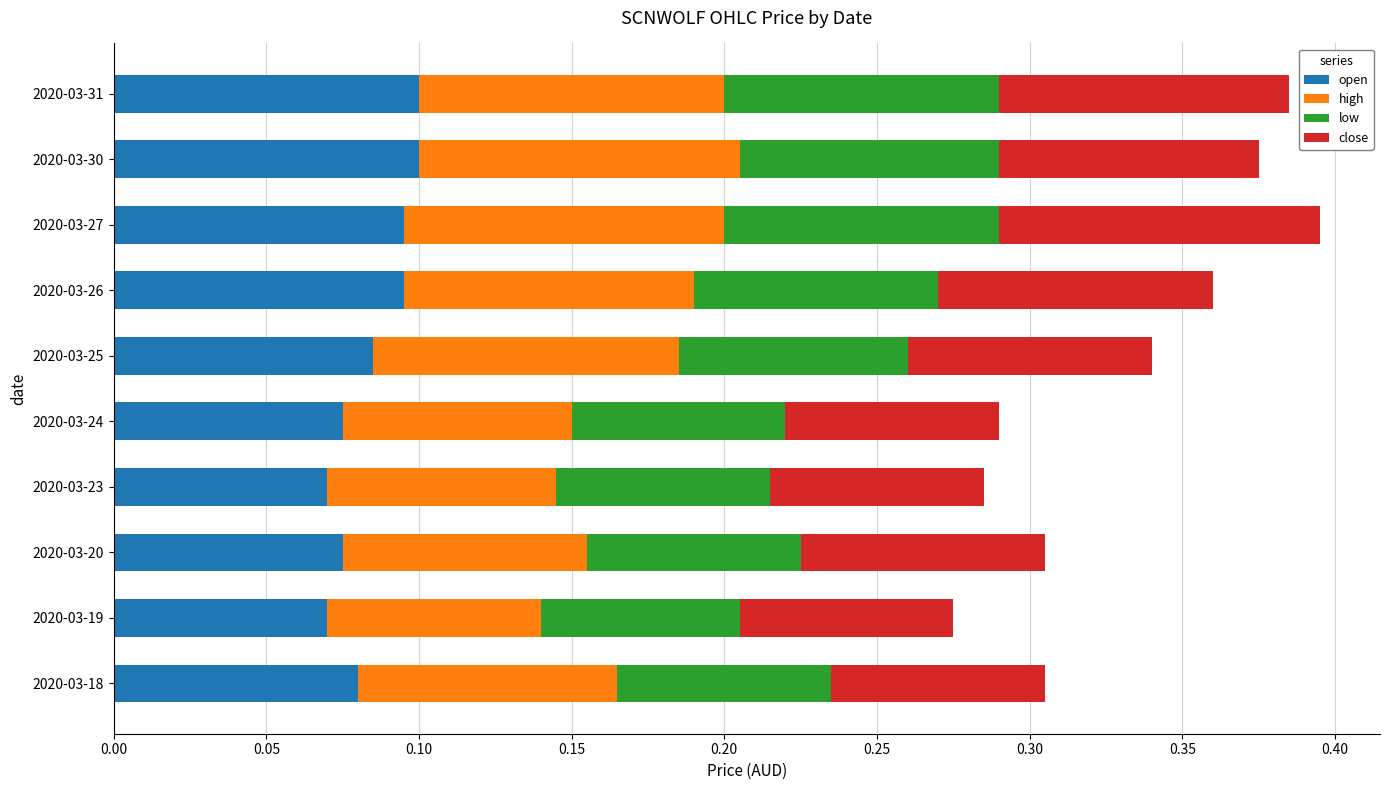

The value of open at 2020-03-24 is 0.0. True or false?

False